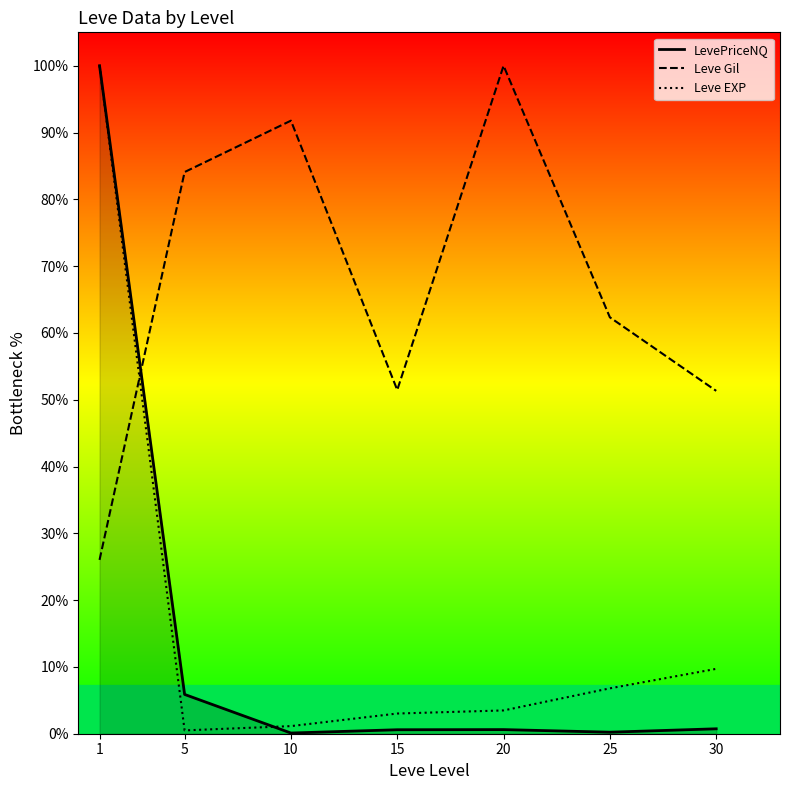

How many times do Leve Gil and LevePriceNQ cross each other?

1